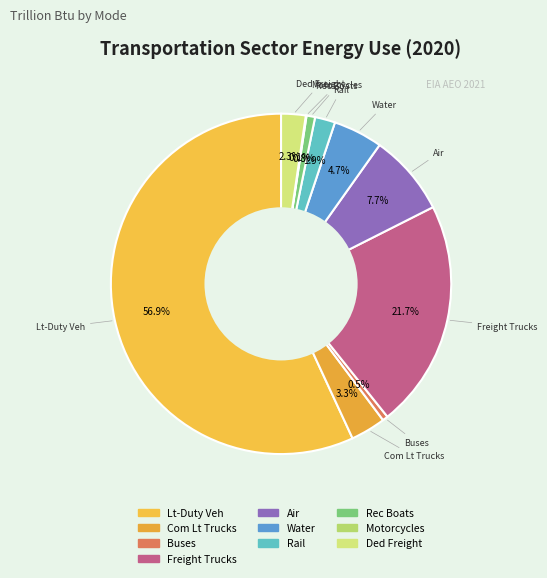

To the nearest percent, what is the average slice percentage?

10%